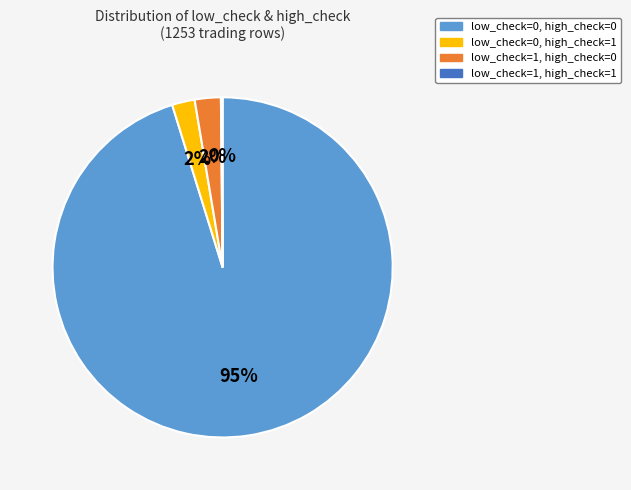

To the nearest percent, what percentage of the pie is low_check=0, high_check=1?

2%